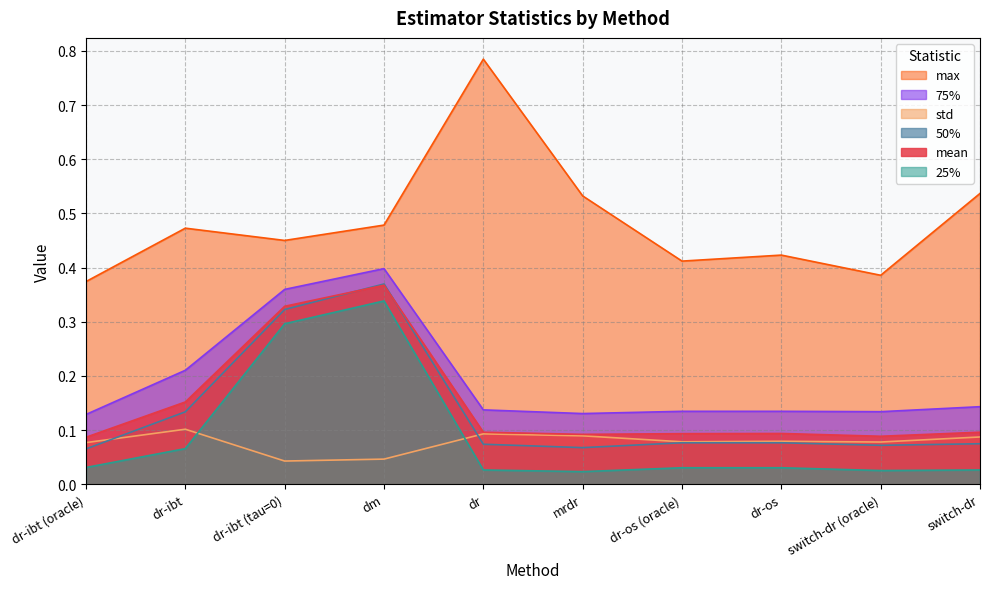

The max series shows 0.8 at switch-dr. True or false?

False